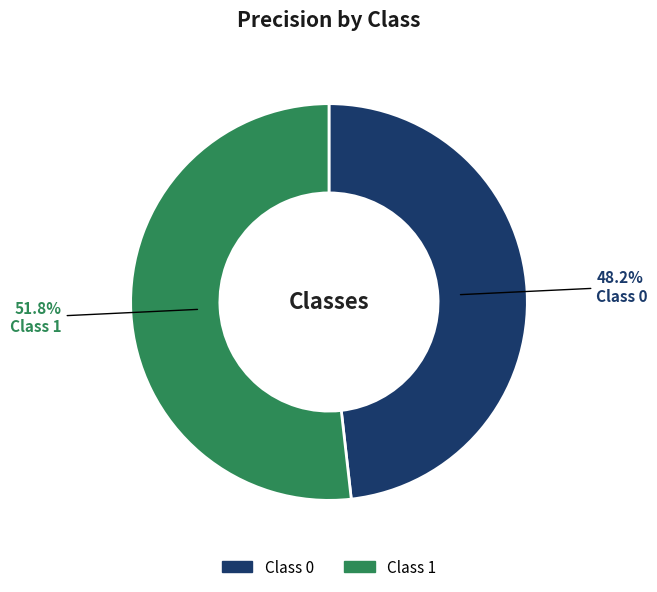

Is there any slice that represents more than half of the pie?

Yes